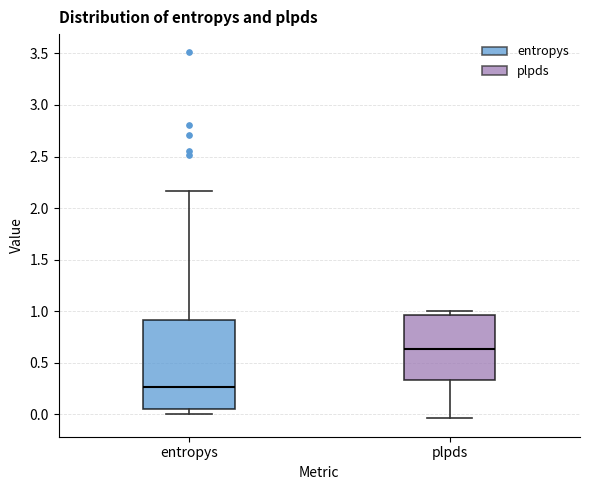

Which box has the highest median line?

plpds